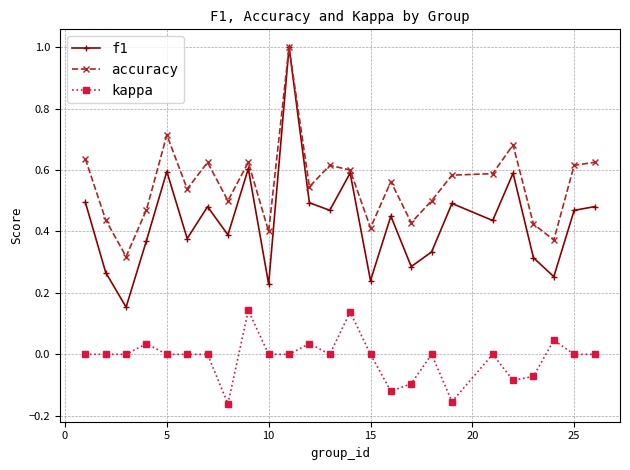

True or false: accuracy has more than 2 interior local peaks.

True